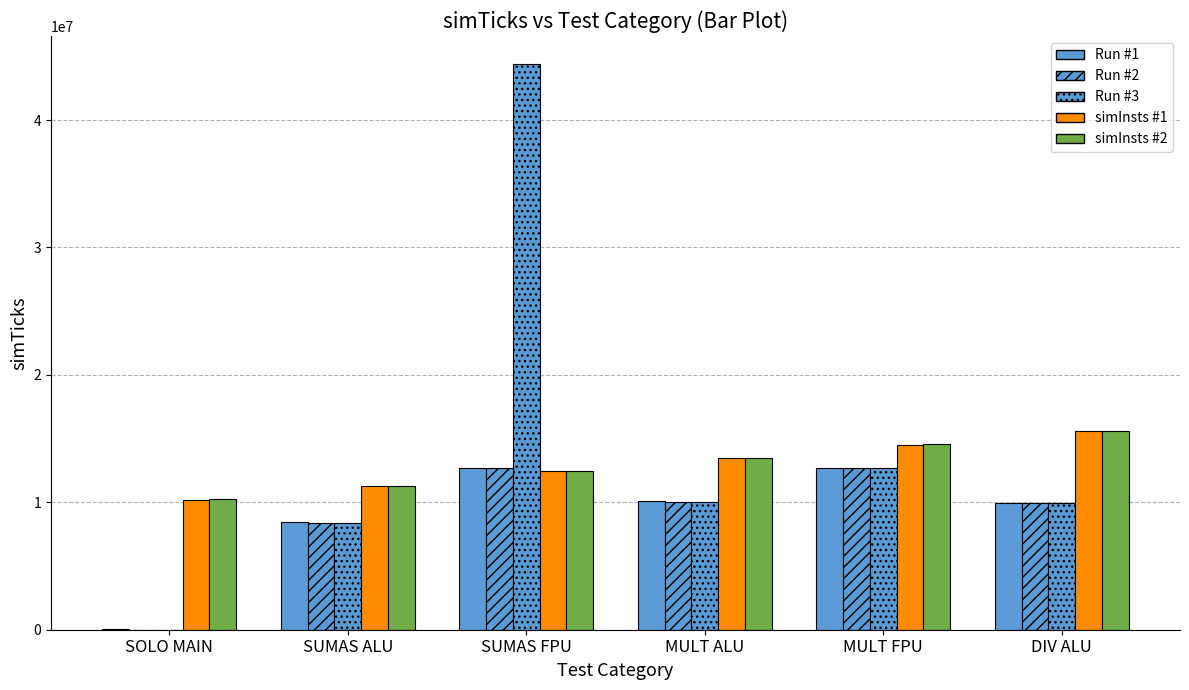

Reading right to left, what are all the values shown in this chart?

Run #1: DIV ALU=9936054	MULT FPU=12718602	MULT ALU=10137186	SUMAS FPU=12700620	SUMAS ALU=8439552	SOLO MAIN=79920
Run #2: DIV ALU=9916074	MULT FPU=12691296	MULT ALU=10061262	SUMAS FPU=12693294	SUMAS ALU=8413578	SOLO MAIN=15318
Run #3: DIV ALU=9925398	MULT FPU=12703284	MULT ALU=10035954	SUMAS FPU=44375580	SUMAS ALU=8404920	SOLO MAIN=15318
simInsts #1: DIV ALU=15560556	MULT FPU=14519659	MULT ALU=13480644	SUMAS FPU=12429589	SUMAS ALU=11270437	SOLO MAIN=10215682
simInsts #2: DIV ALU=15587728	MULT FPU=14551276	MULT ALU=13510002	SUMAS FPU=12457763	SUMAS ALU=11298611	SOLO MAIN=10229501